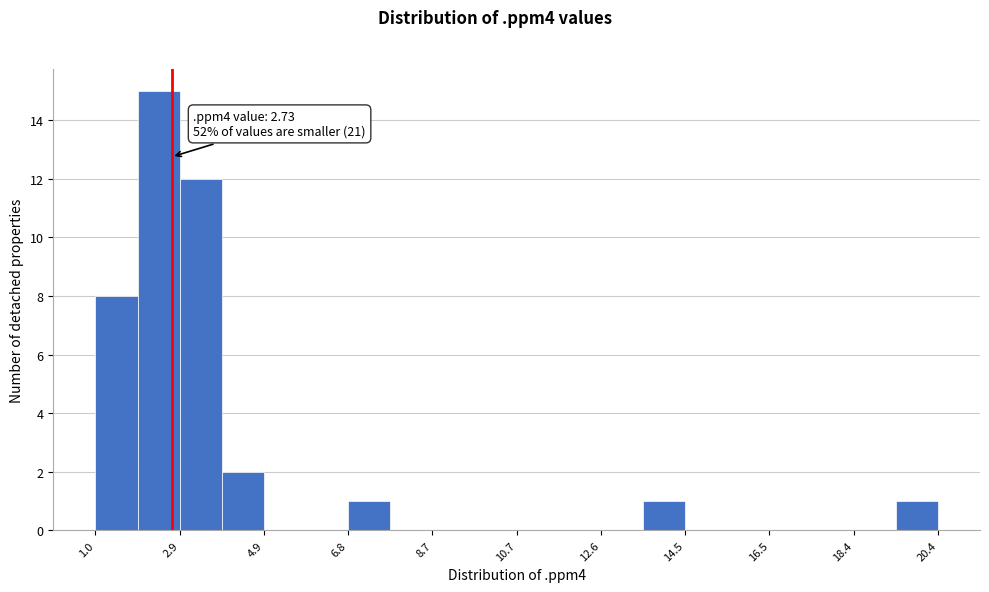

Which range on the x-axis has the tallest bar?

2.0 to 3.0